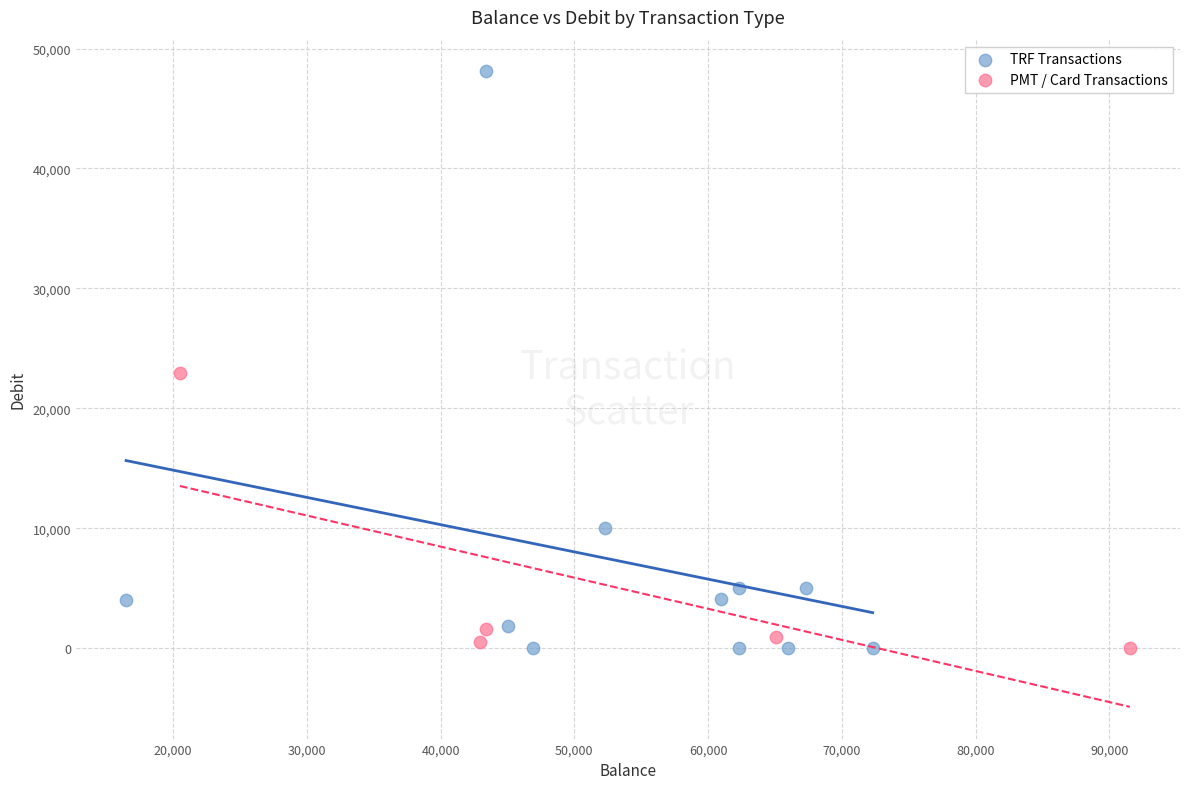

Which series has the largest Y range (max minus min)?

TRF Transactions